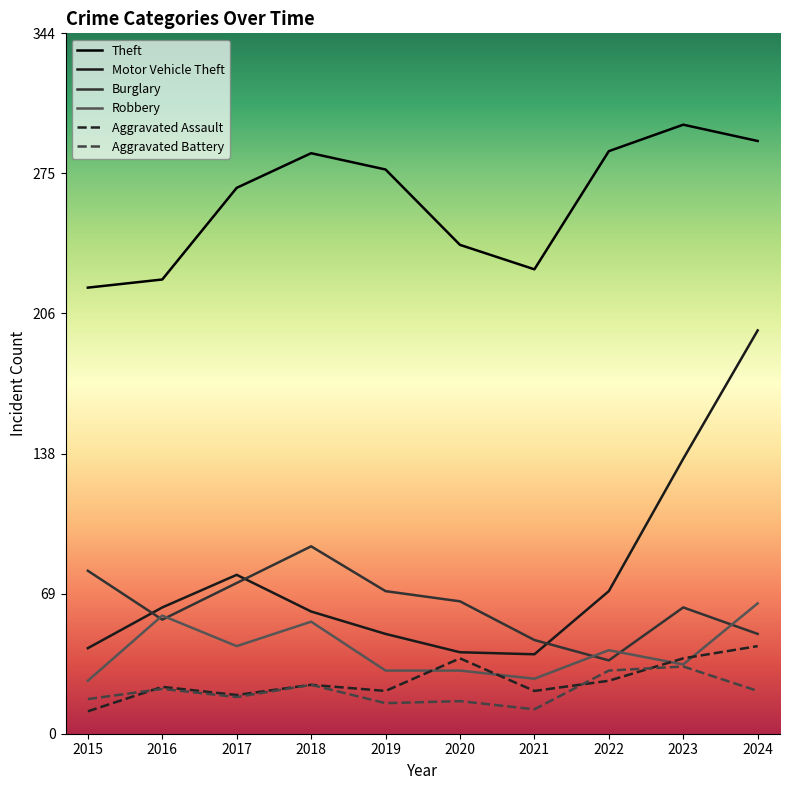

Count the number of data series in this chart.

6